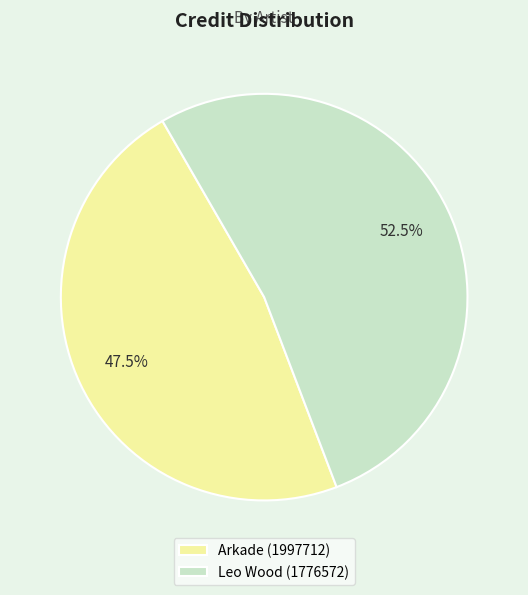

What is the largest slice in the pie chart?

Leo Wood (1776572)